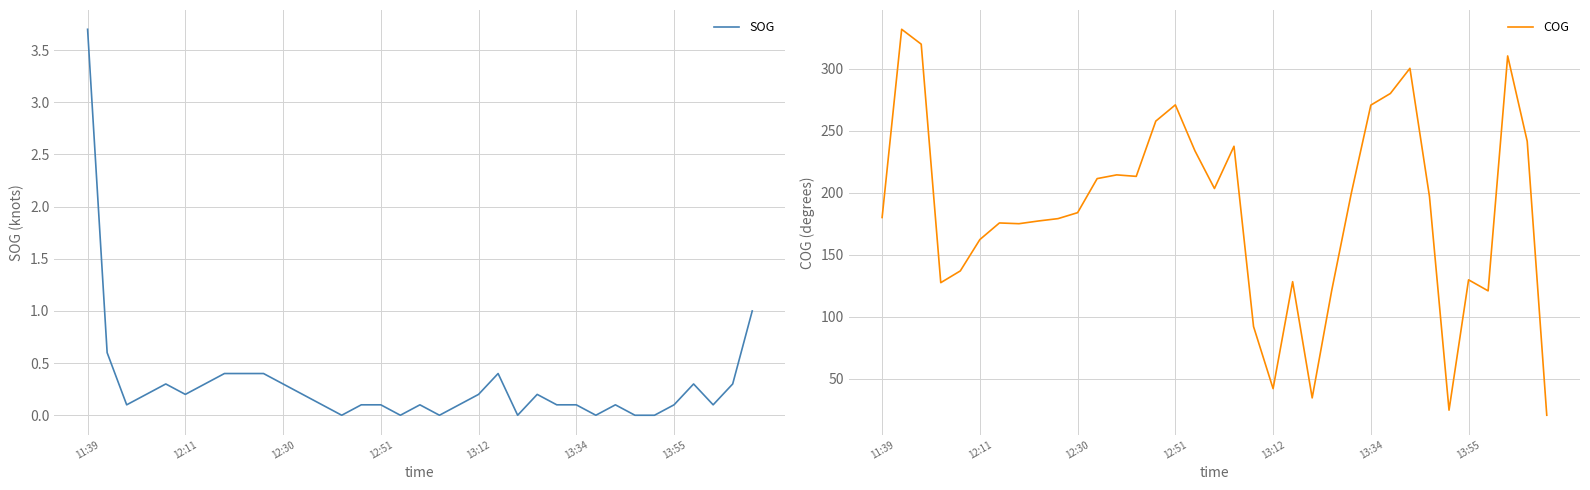

What is the value of the SOG point at the 12th from the left?

0.2